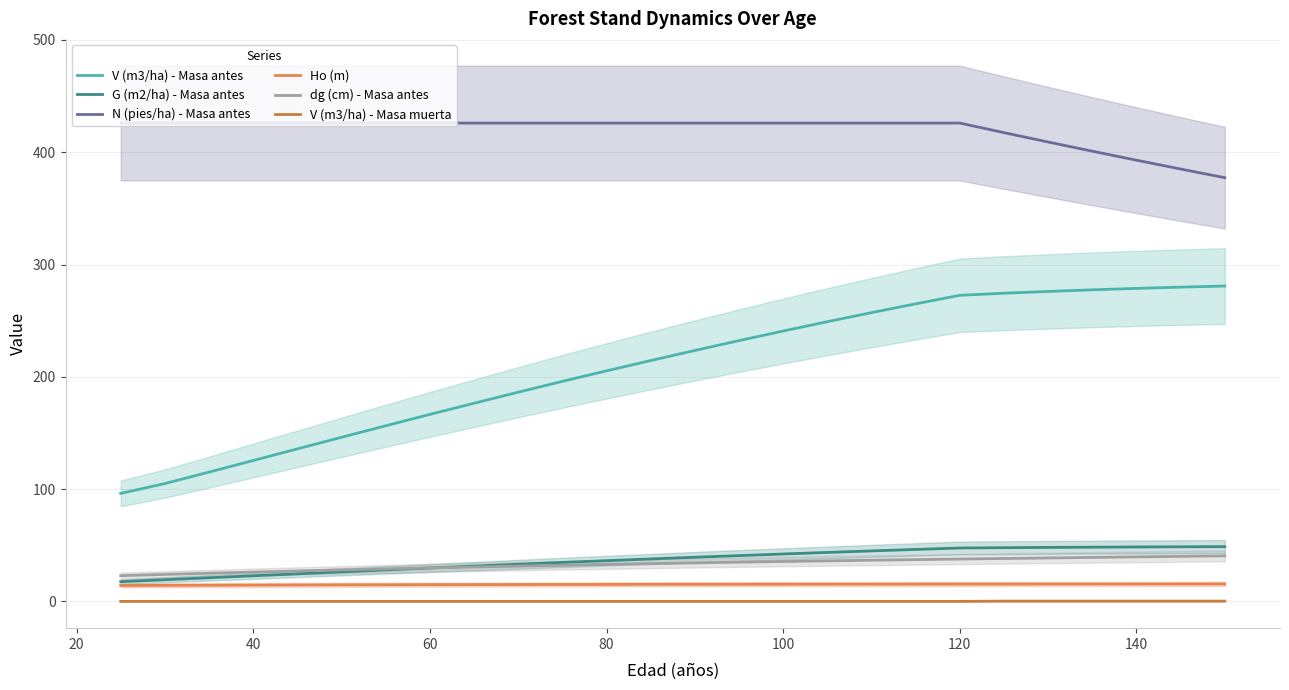

True or false: G (m2/ha) - Masa antes has more than 0 points higher than both neighbors.

False